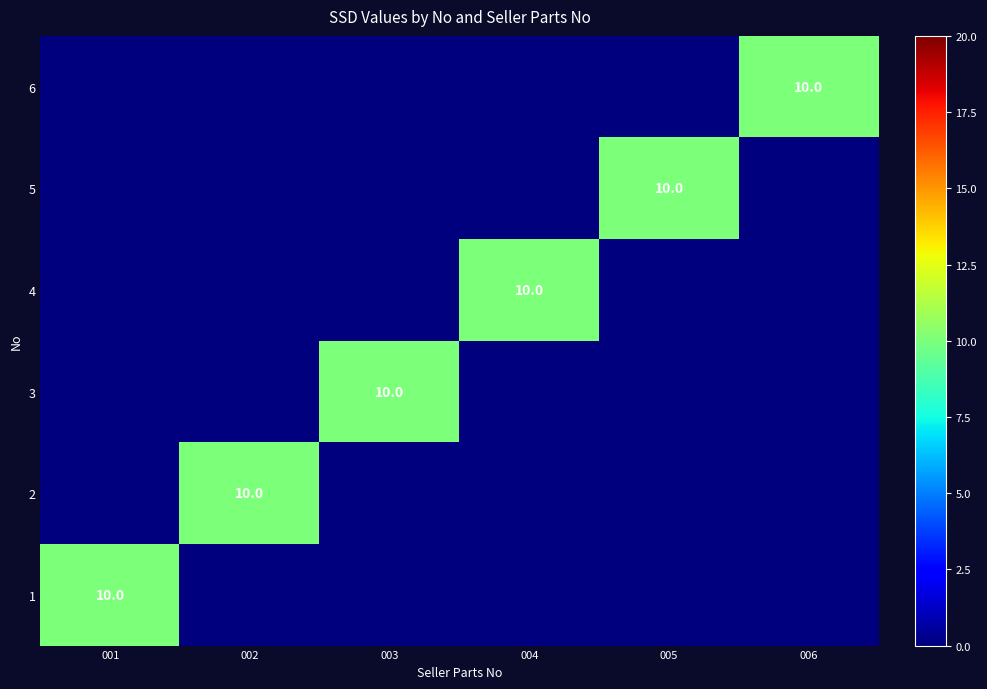

List the labels in order of 6 value, largest first.

006, 001, 002, 003, 004, 005